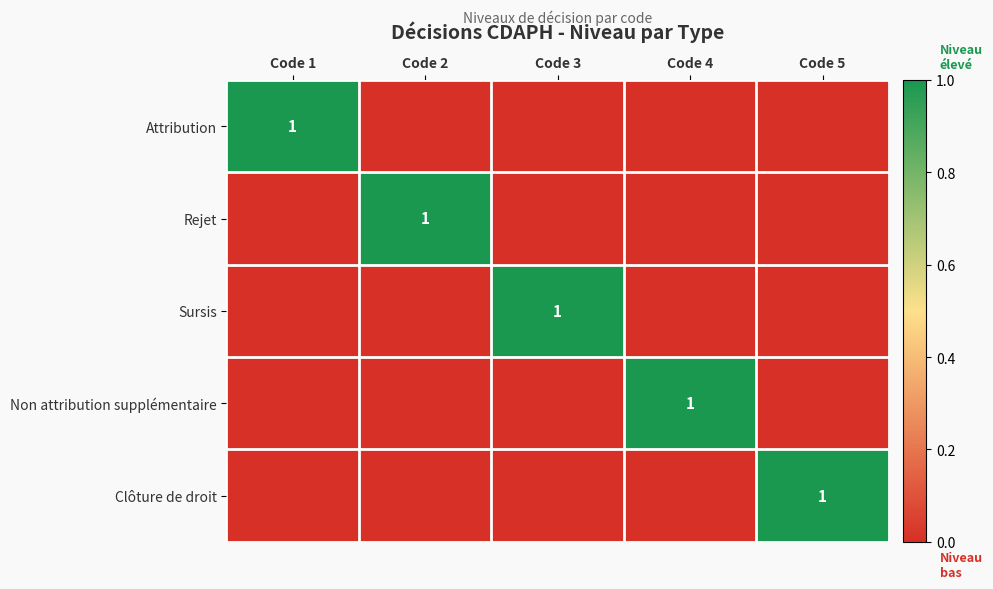

Between Code 4 and Code 5, which is larger?

Code 4